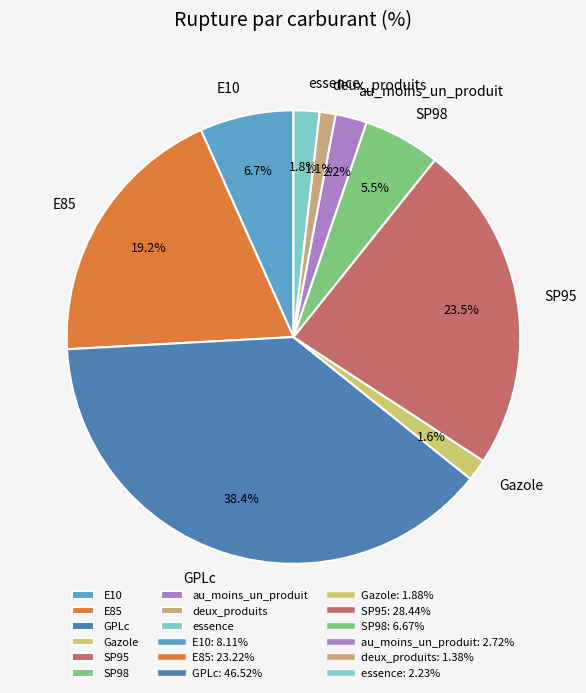

Do SP98 and SP95 together represent more than half of the pie?

No